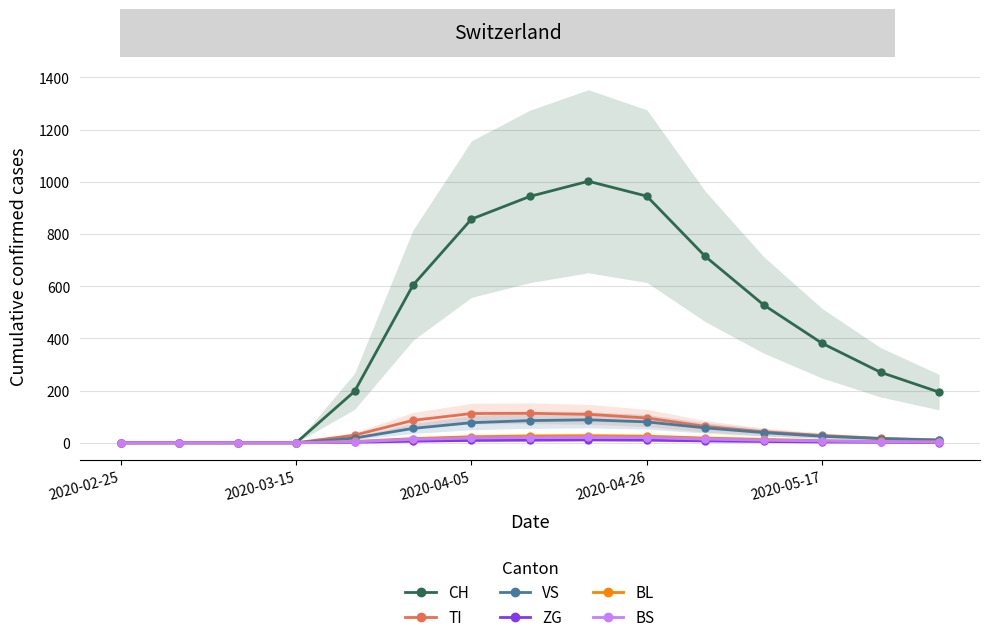

True or false: CH and VS intersect in this chart.

False